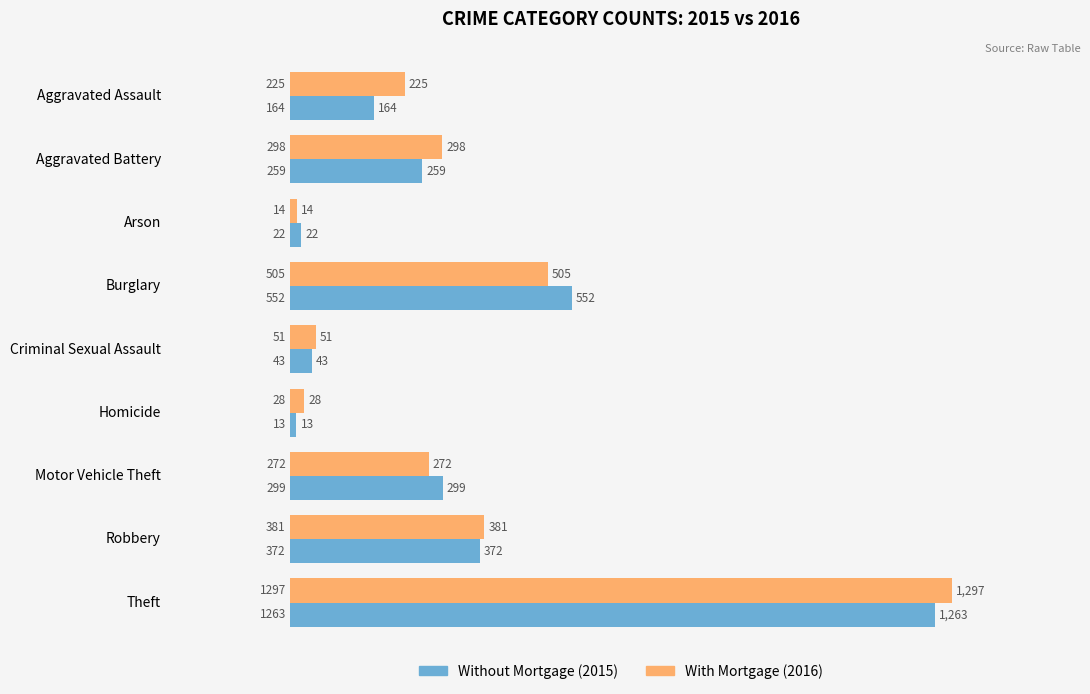

What is the greatest value displayed?

1297